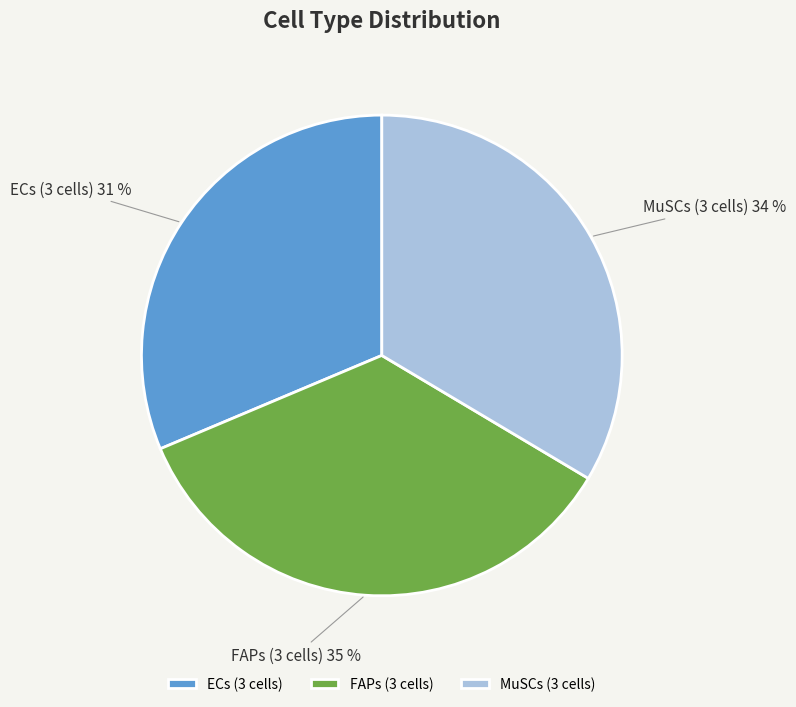

Count the number of slices in the pie.

3